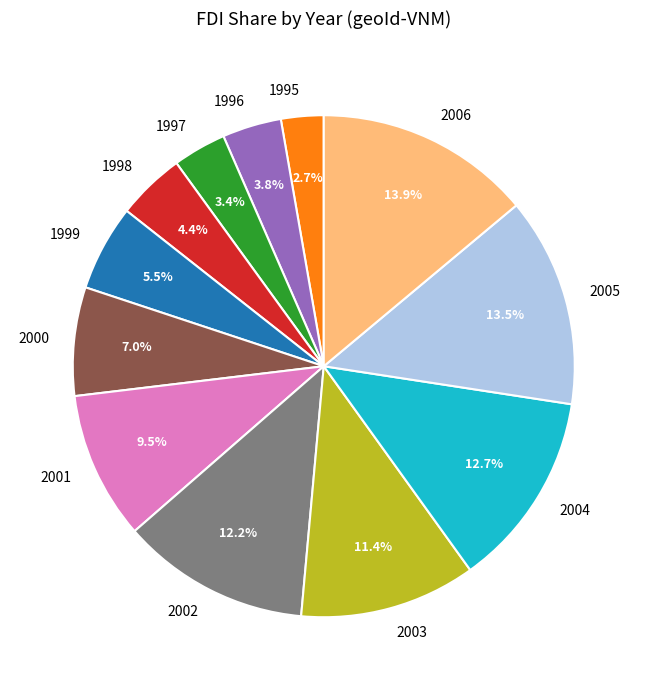

What percentage do 2002 and 2006 together represent?

26.1%